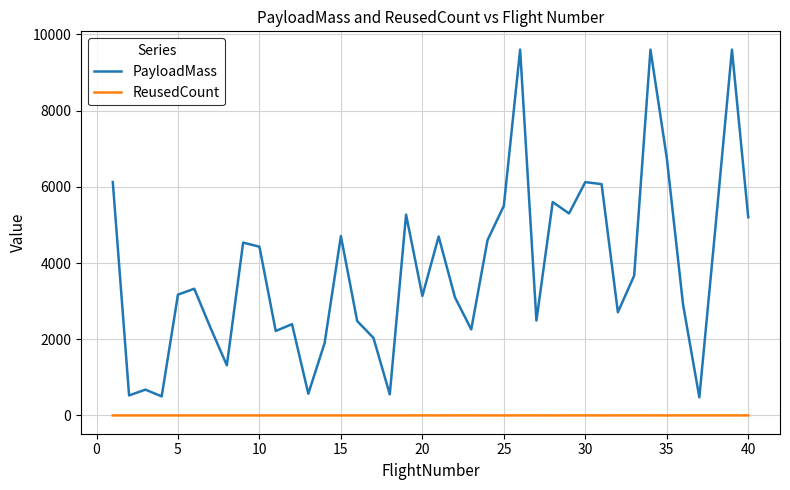

List the series in order of their peak value, highest first.

PayloadMass, ReusedCount